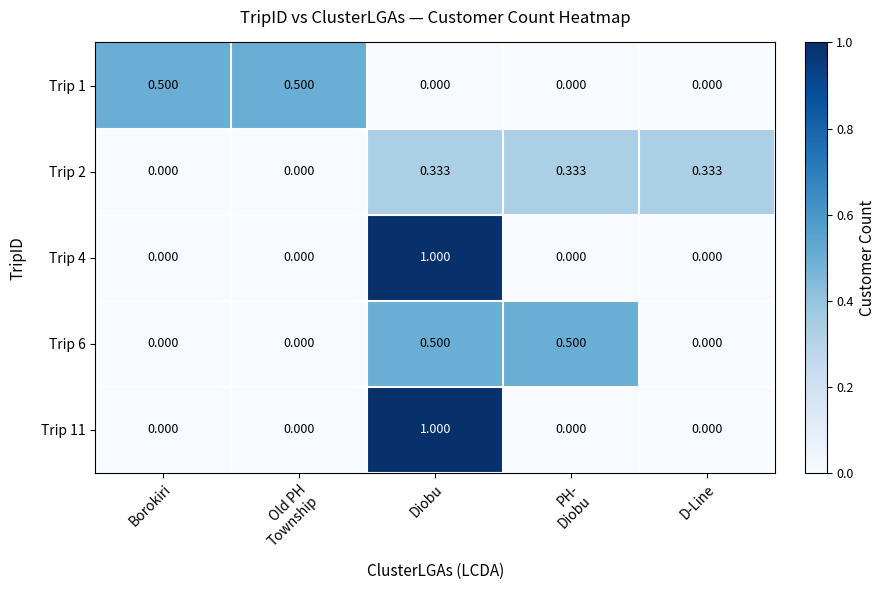

Which label corresponds to the largest value in the chart?

Diobu